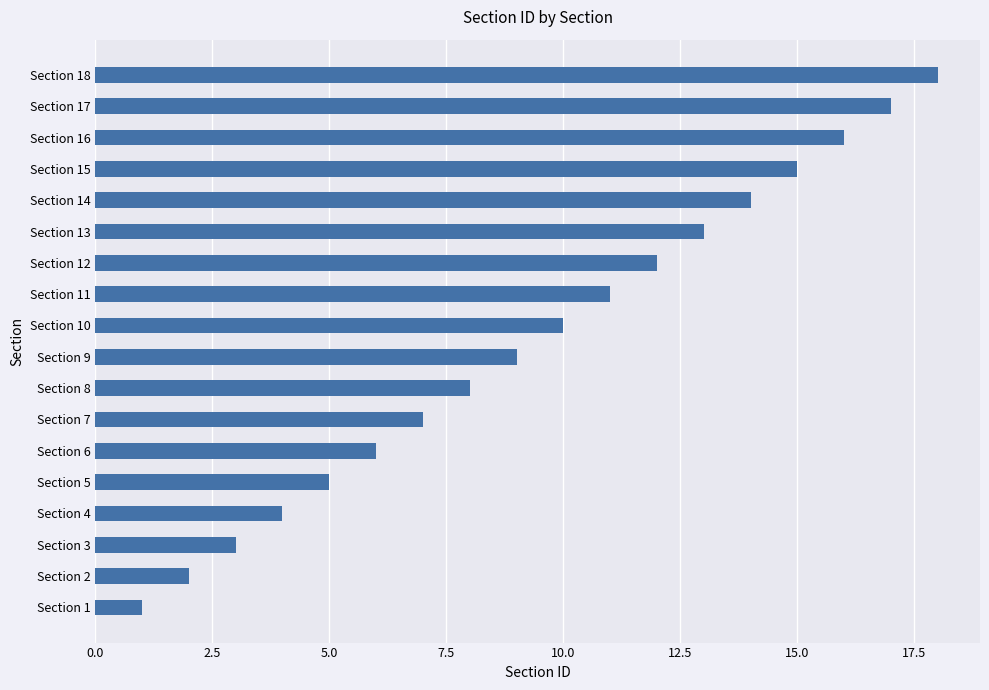

Is it true that the value at Section 16 is 26?

False